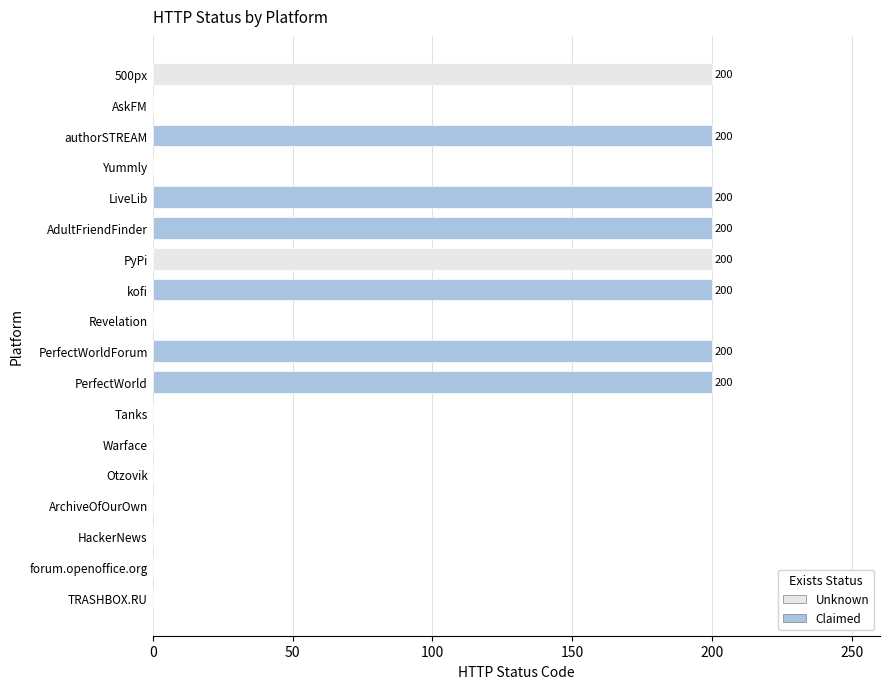

The chart shows a value of 136 at Yummly. True or false?

False